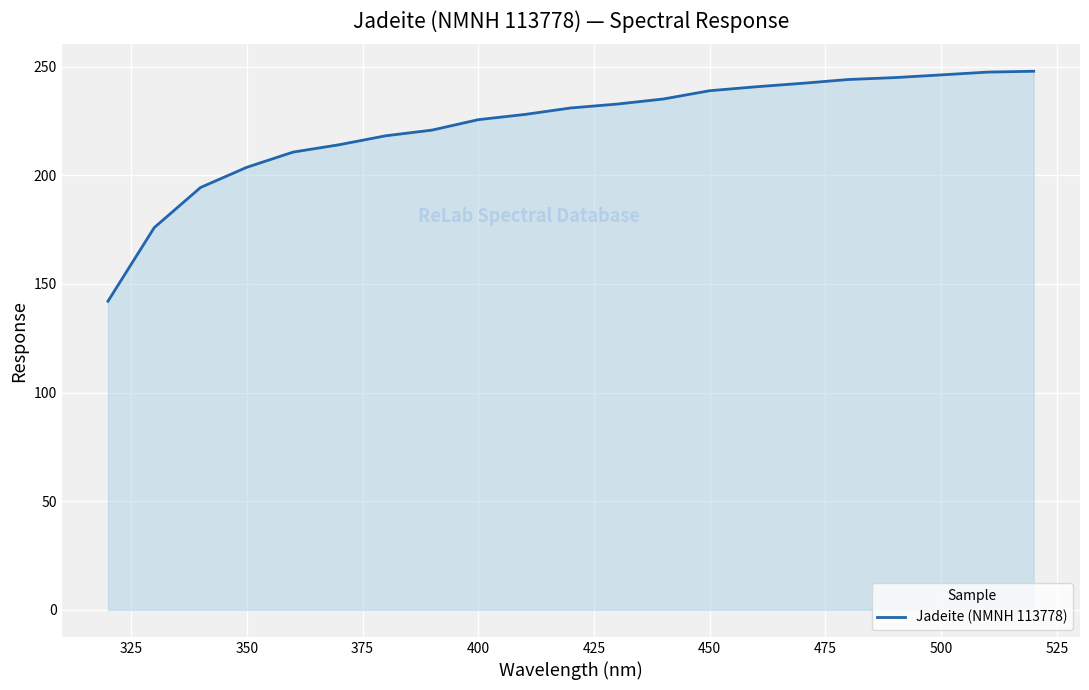

What is the greatest value displayed?

247.9